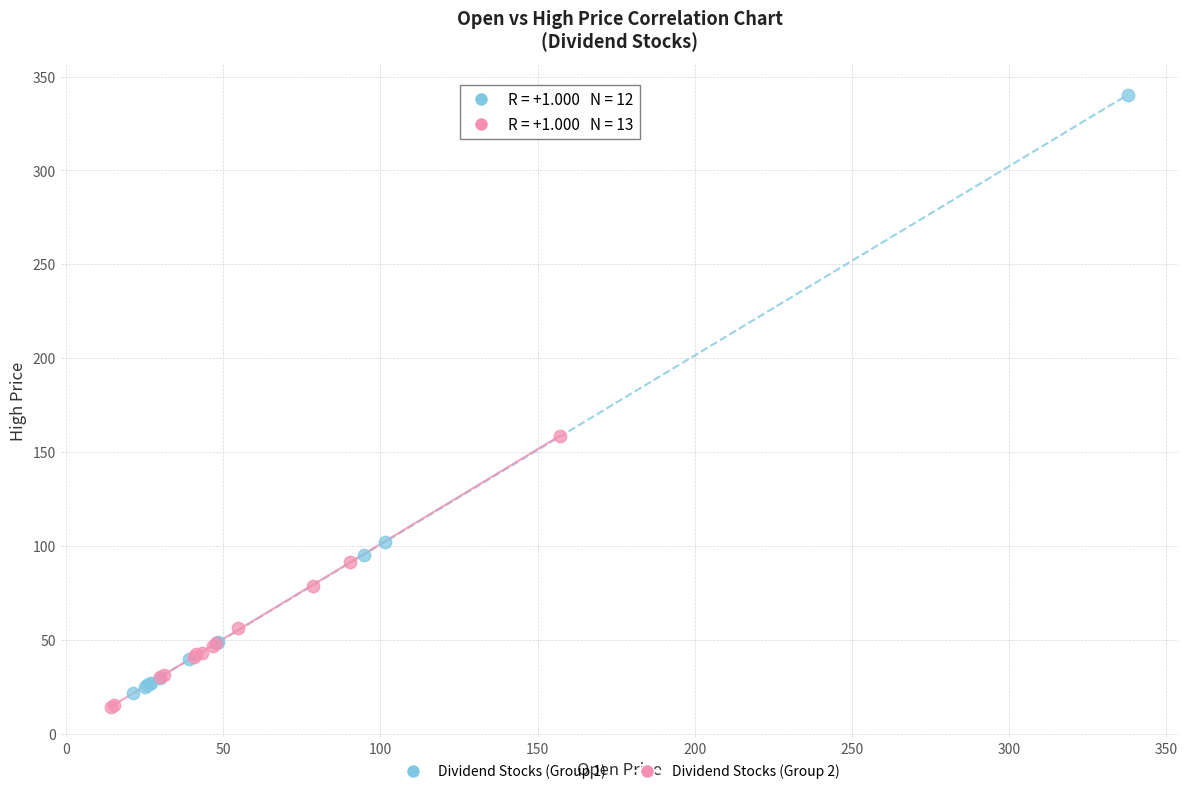

What are all the series names shown in the legend?

Dividend Stocks (Group 1), Dividend Stocks (Group 2)